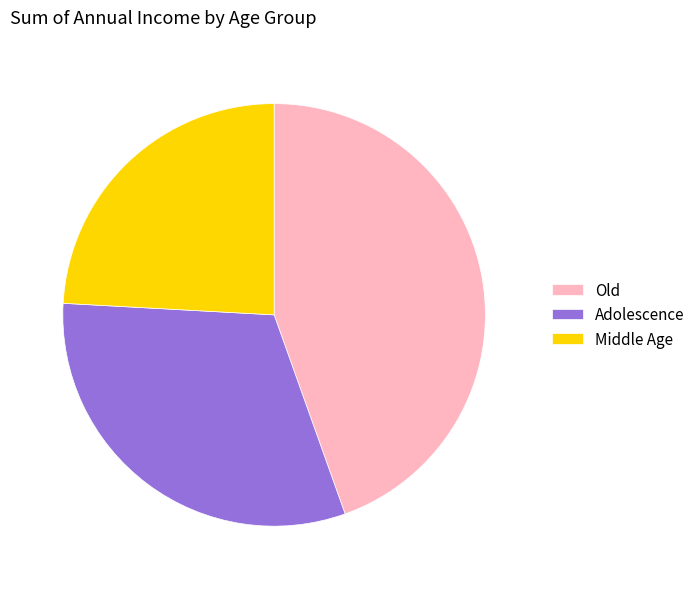

Is Adolescence the majority of the pie?

No